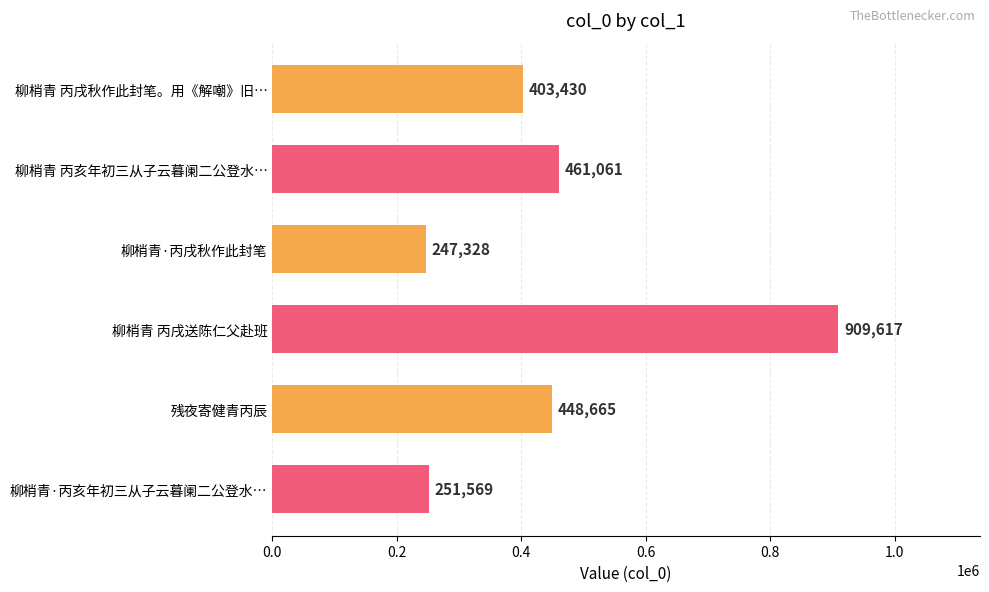

Reading top to bottom, transcribe all the data shown in this chart.

柳梢青 丙戌秋作此封笔。用《解嘲》旧…=403430	柳梢青 丙亥年初三从子云暮阑二公登水…=461061	柳梢青·丙戌秋作此封笔=247328	柳梢青 丙戌送陈仁父赴班=909617	残夜寄健青丙辰=448665	柳梢青·丙亥年初三从子云暮阑二公登水…=251569